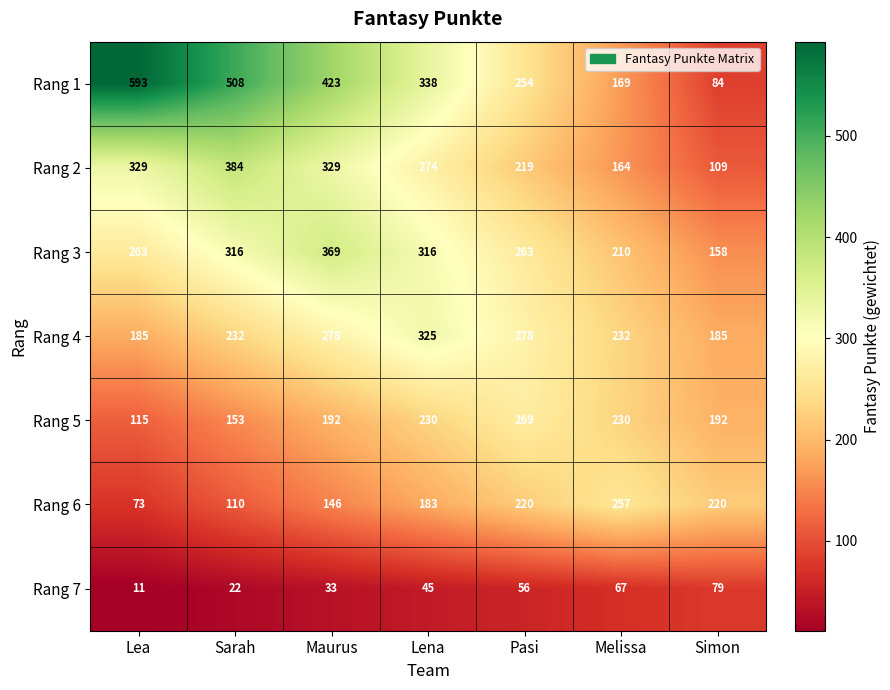

At which label does Rang 4 reach its peak?

Lena